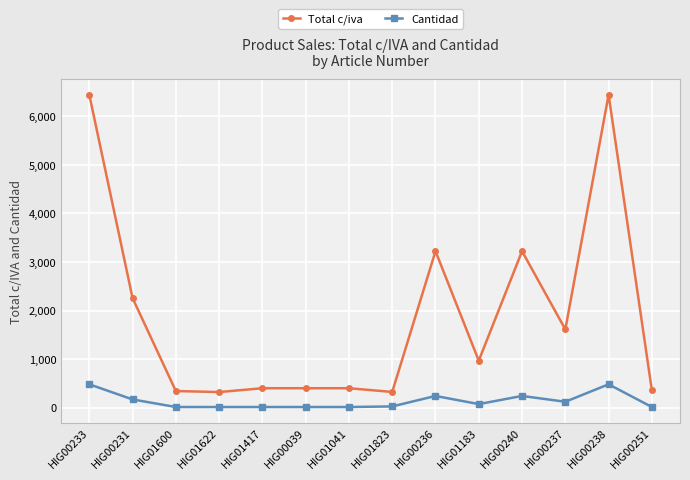

The Total c/iva series shows 399.2 at HIG00039. True or false?

True